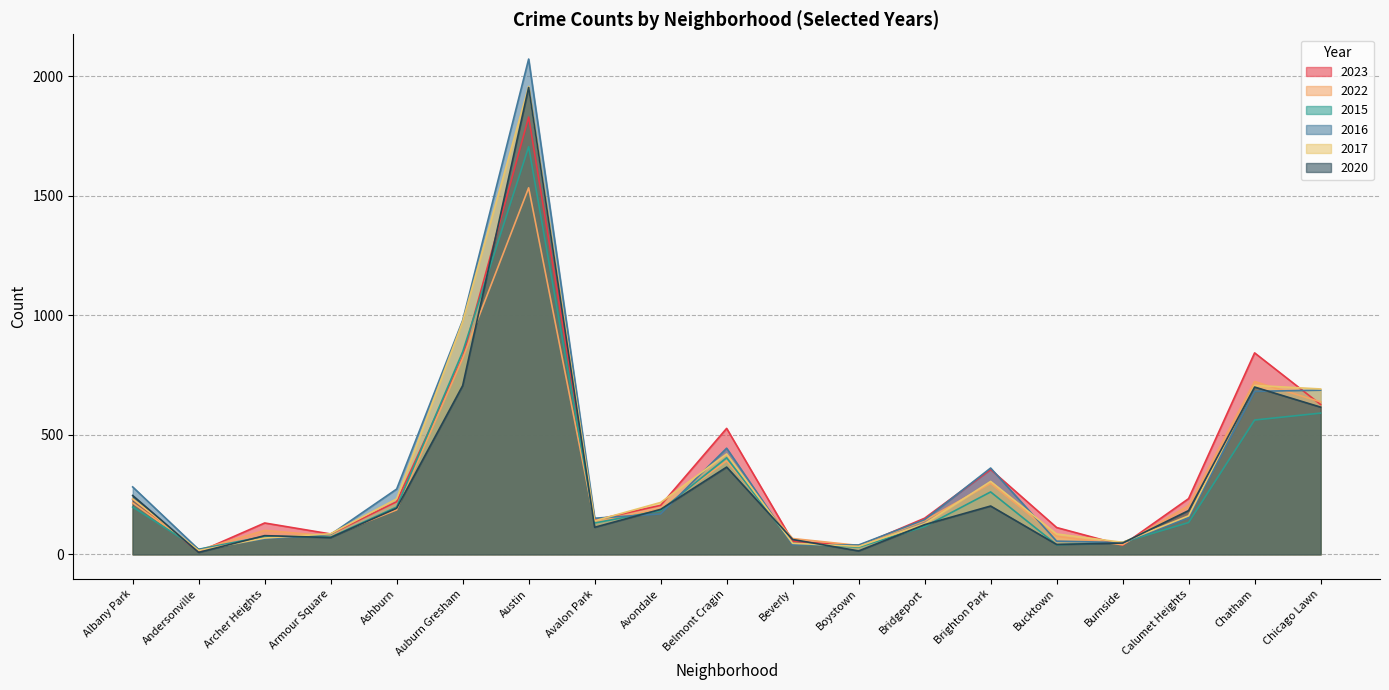

At which category does 2017 reach its first local peak?

Austin